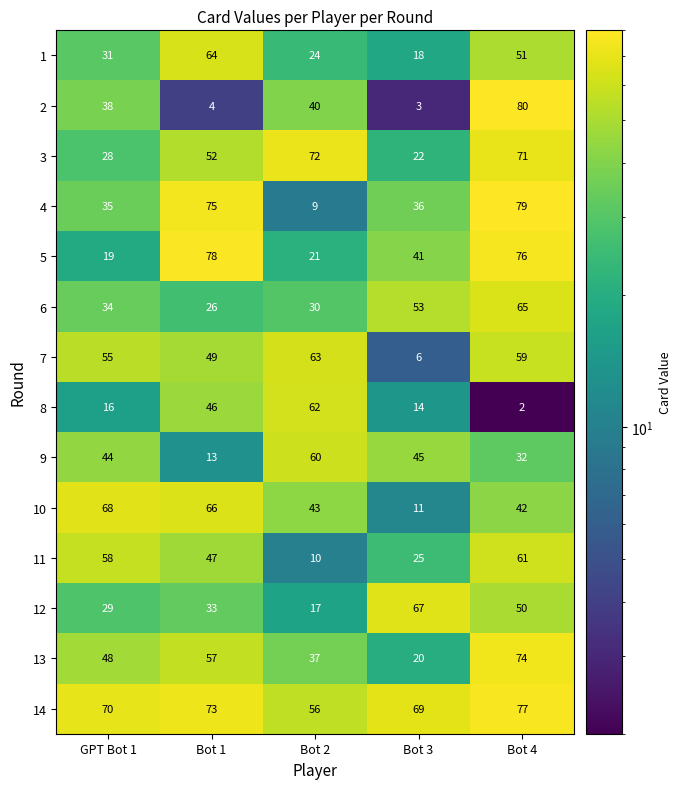

At which category is the sum across all series the highest?

Bot 4